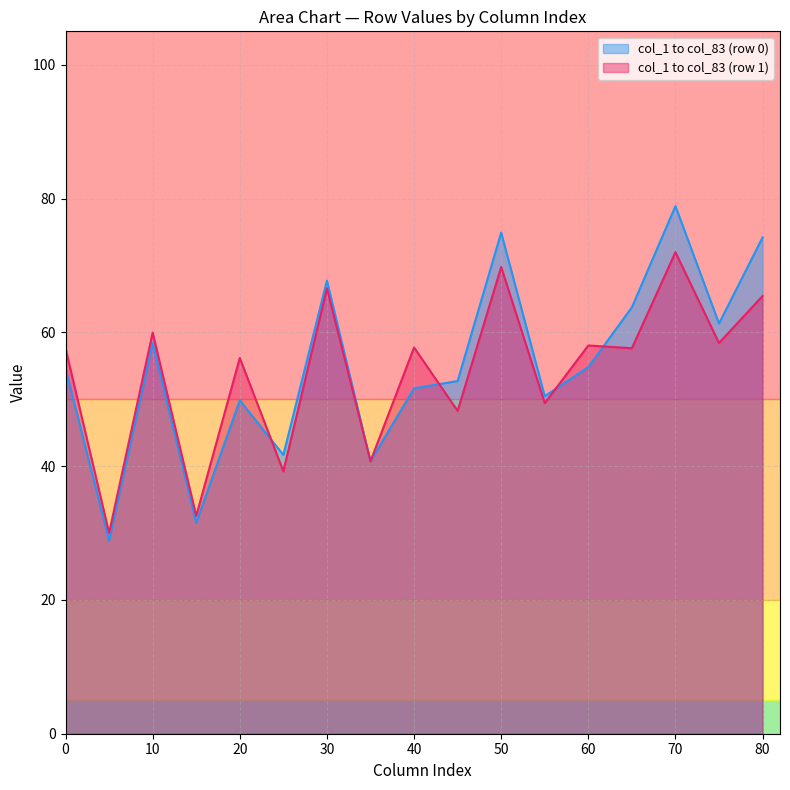

Which series has the largest total across all categories?

col_1 to col_83 (row 0)